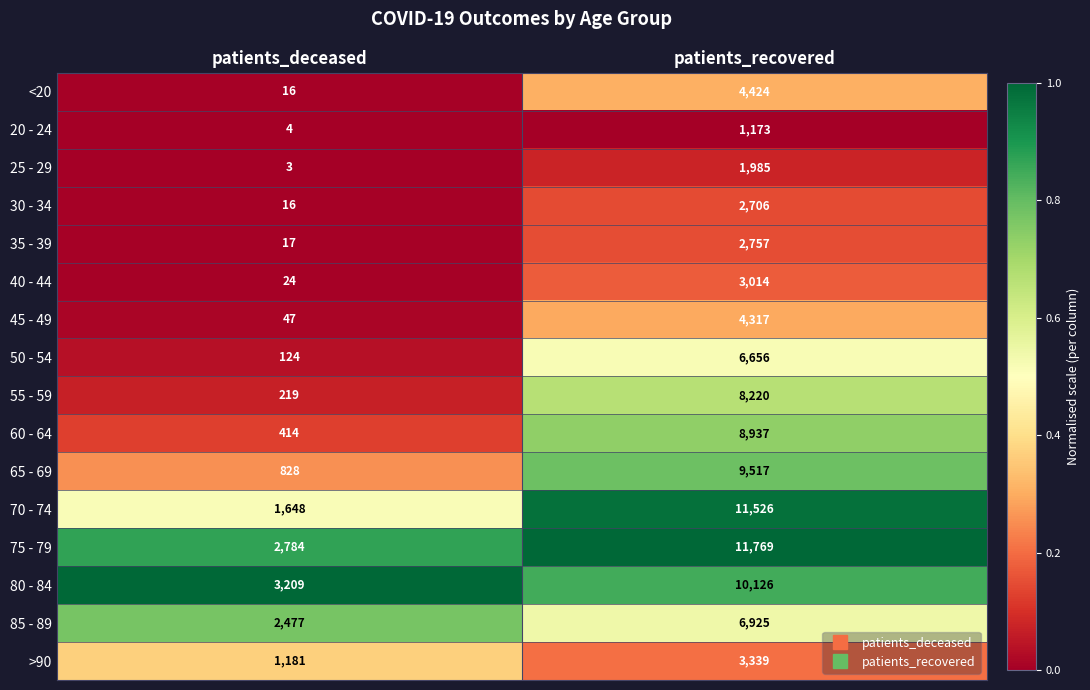

Between patients_deceased and patients_recovered, which series saw the biggest shift?

70 - 74